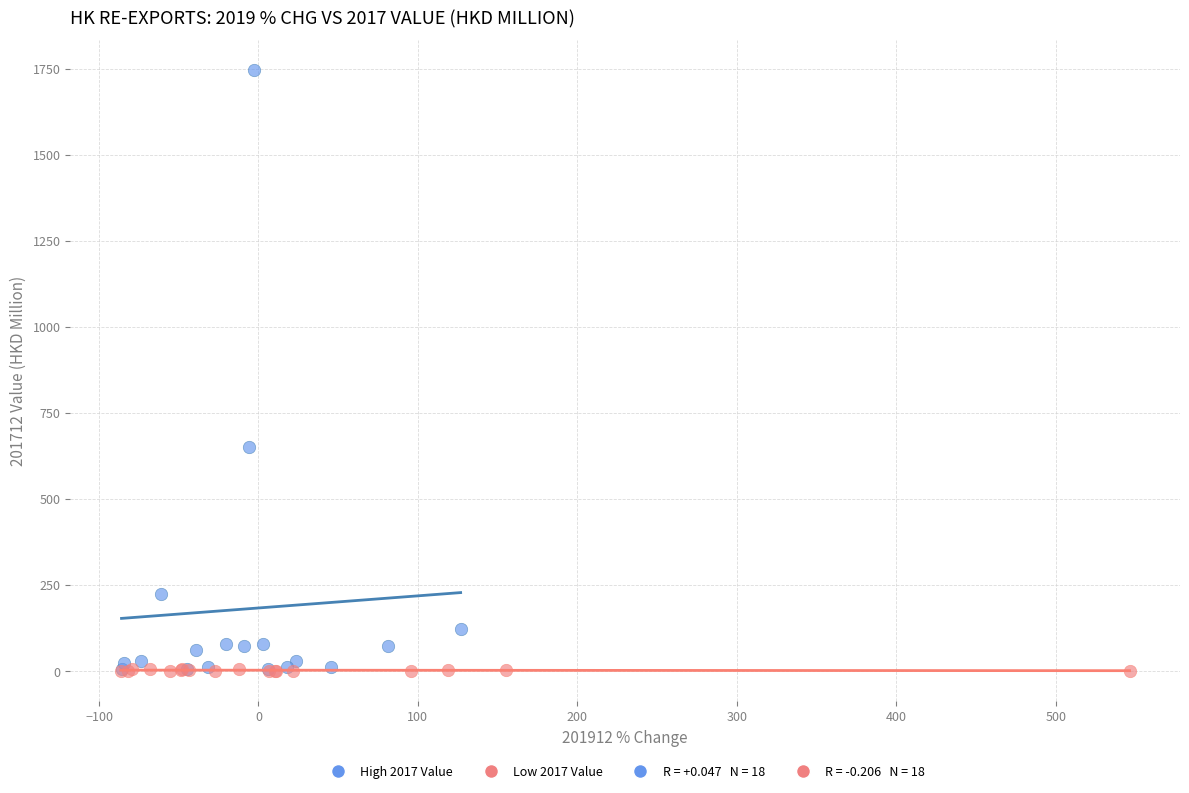

Which series contains the highest Y value?

High 2017 Value